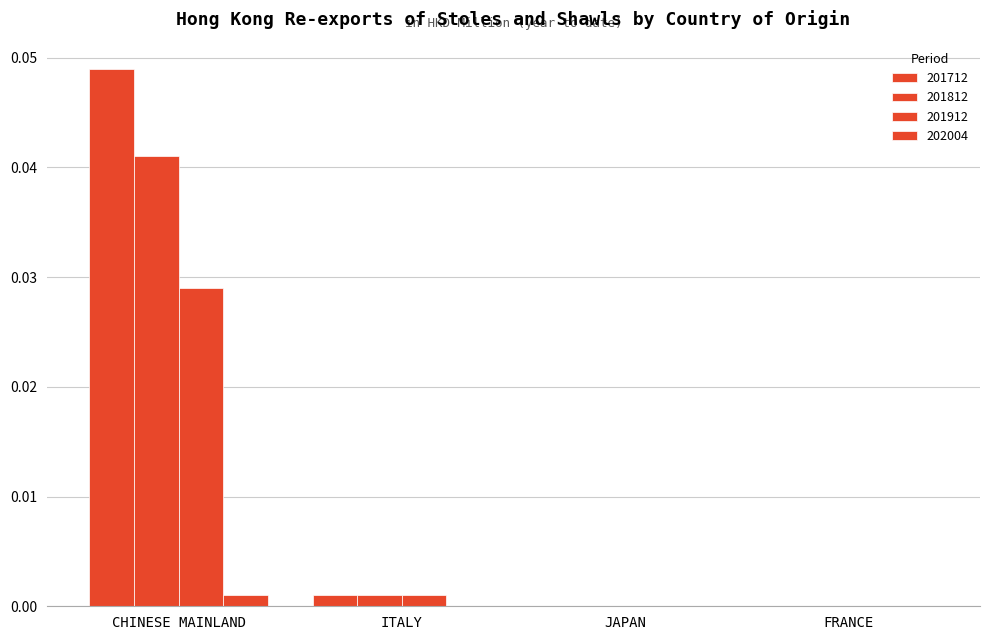

How many series are shown in this chart?

4